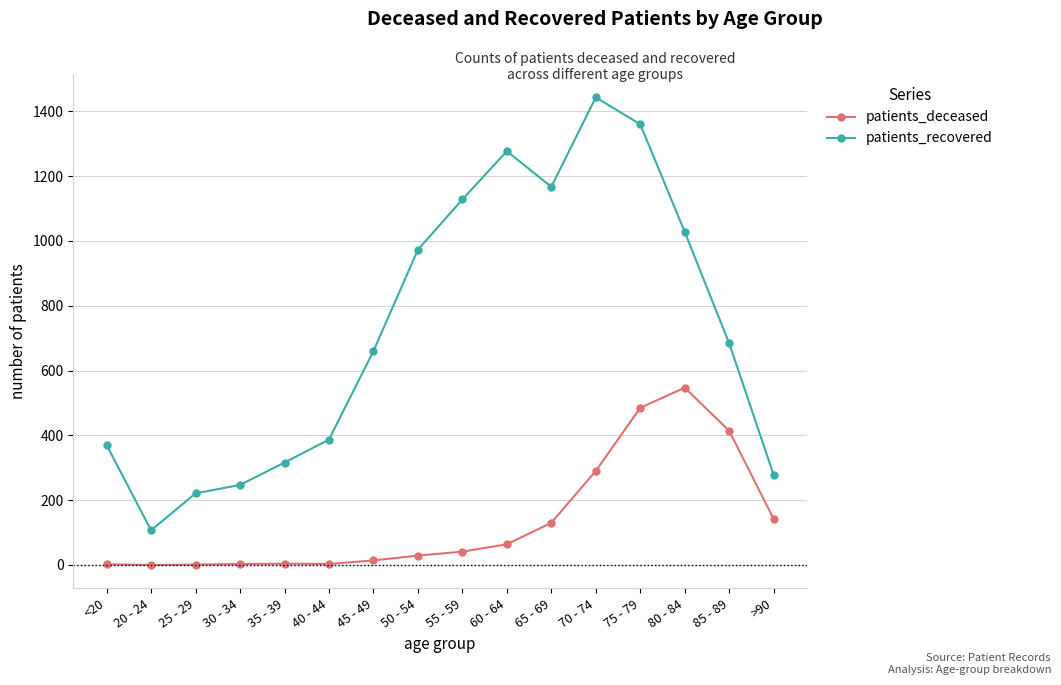

At which label does patients_recovered reach its peak?

70 - 74